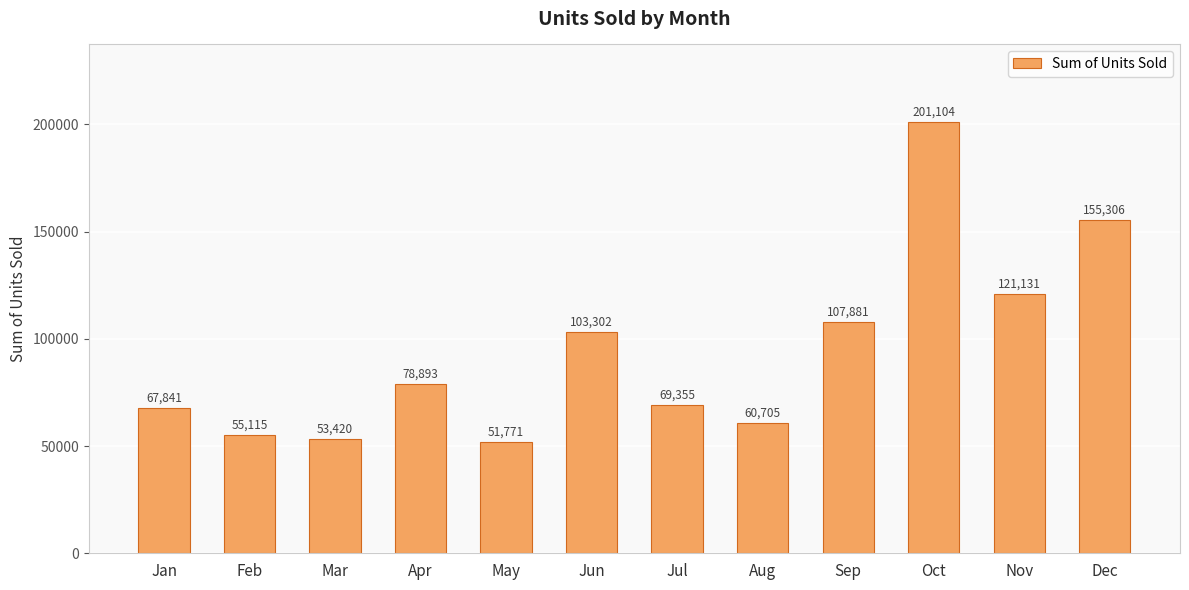

At which label is the value closest to 126437?

Nov